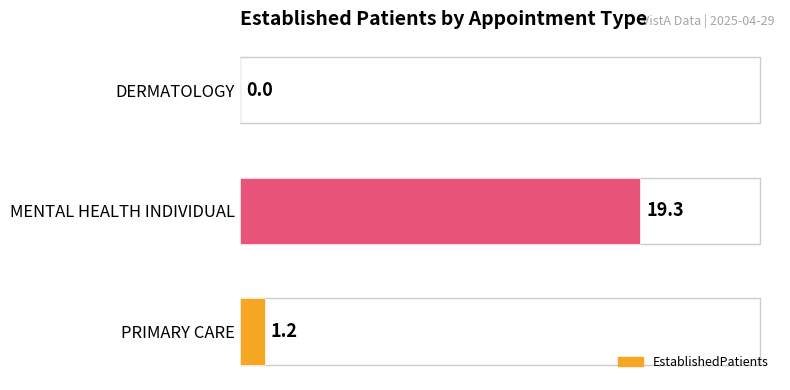

Where is the data nearest to the value 9?

PRIMARY CARE